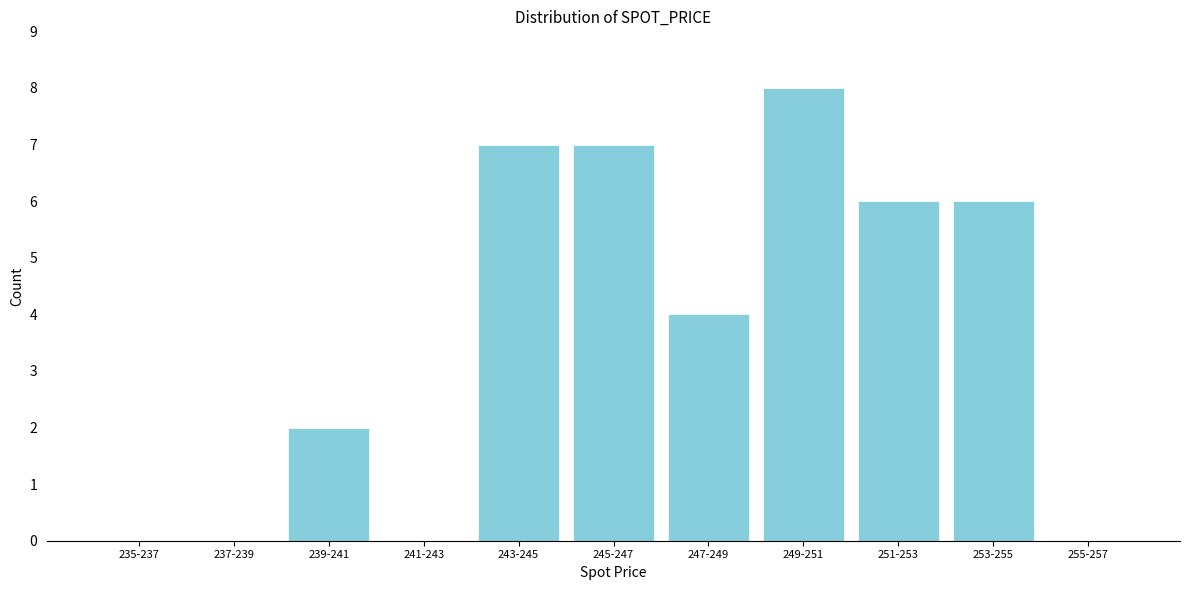

Reading right to left, extract all data points from this chart.

255-257=0	253-255=6	251-253=6	249-251=8	247-249=4	245-247=7	243-245=7	241-243=0	239-241=2	237-239=0	235-237=0